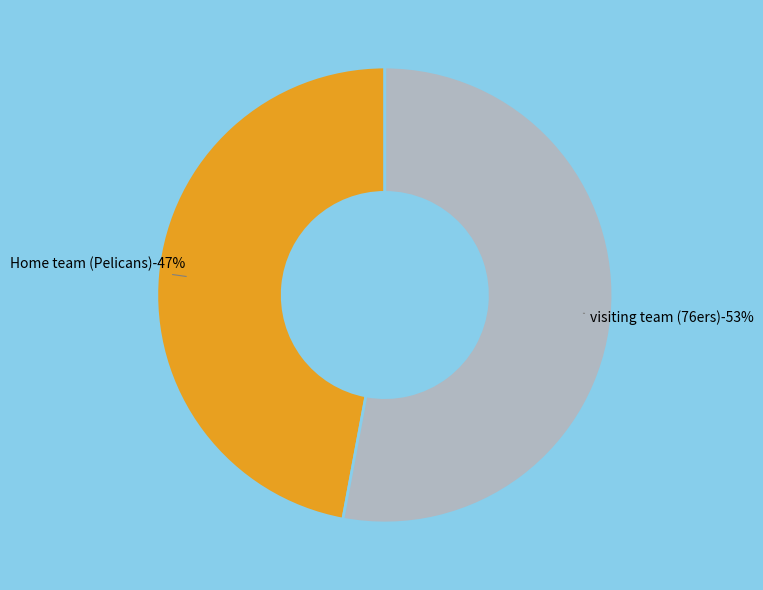

True or false: visiting team (76ers) accounts for 59% of the total.

False